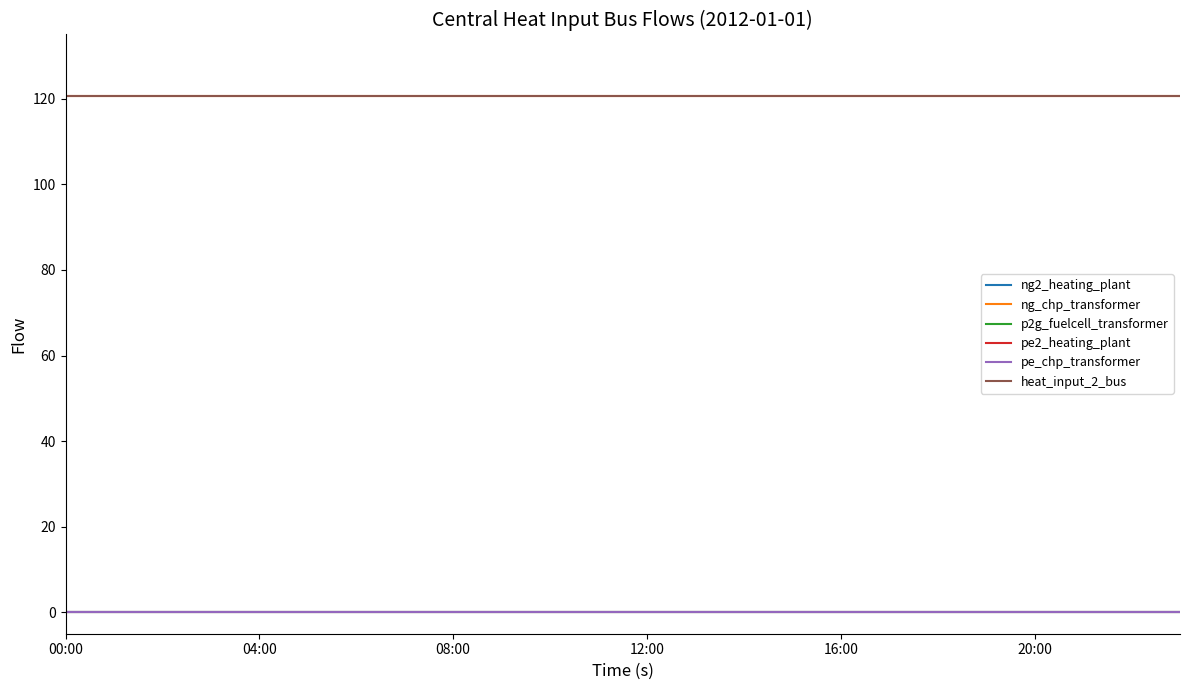

How many lines are shown in the chart?

6